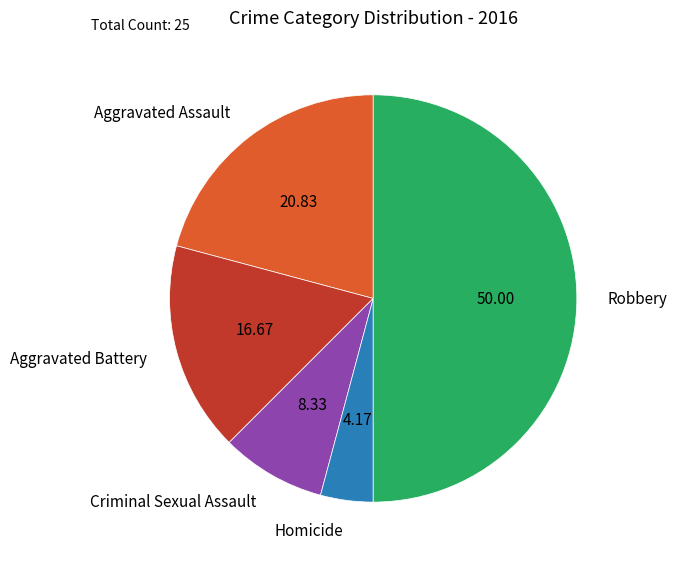

Between Robbery and Criminal Sexual Assault, which is larger?

Robbery